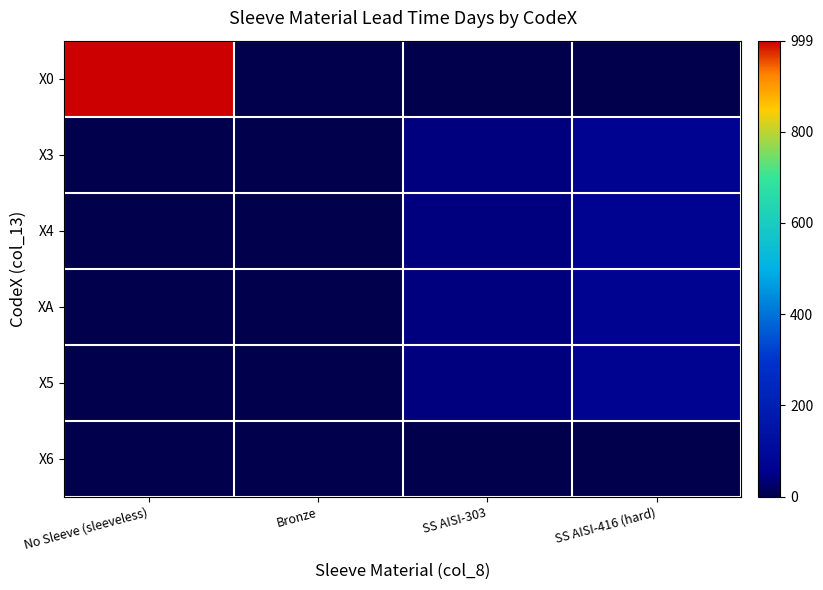

Reading left to right, what are all the values shown in this chart?

X0: No Sleeve (sleeveless)=999	Bronze=0	SS AISI-303=0	SS AISI-416 (hard)=0
X3: No Sleeve (sleeveless)=0	Bronze=0	SS AISI-303=42	SS AISI-416 (hard)=70
X4: No Sleeve (sleeveless)=0	Bronze=0	SS AISI-303=42	SS AISI-416 (hard)=70
XA: No Sleeve (sleeveless)=0	Bronze=0	SS AISI-303=42	SS AISI-416 (hard)=70
X5: No Sleeve (sleeveless)=0	Bronze=0	SS AISI-303=42	SS AISI-416 (hard)=70
X6: No Sleeve (sleeveless)=0	Bronze=0	SS AISI-303=0	SS AISI-416 (hard)=0